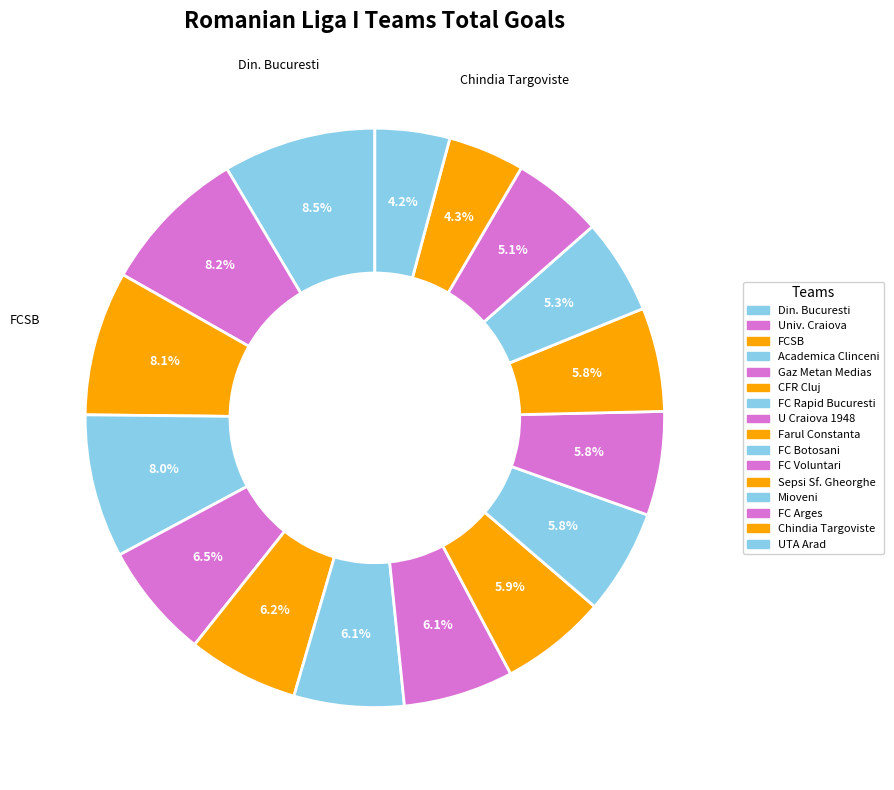

How many slices are in this pie chart?

16